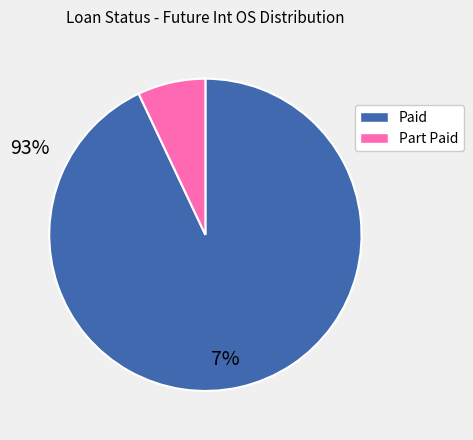

Does any single category account for the majority?

Yes